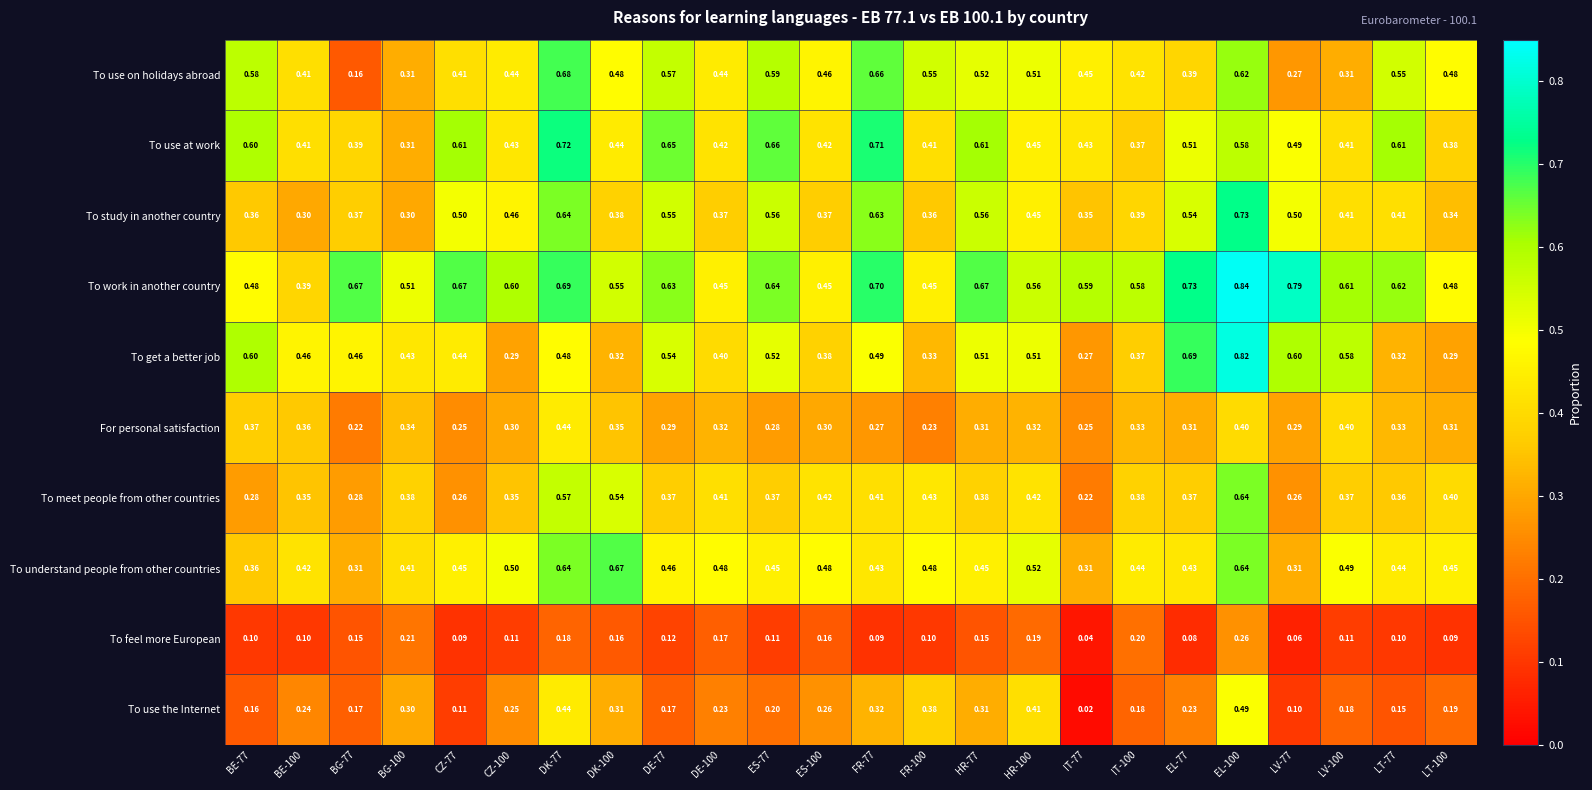

Rank the series by their maximum value, from lowest to highest.

To feel more European, For personal satisfaction, To use the Internet, To meet people from other countries, To understand people from other countries, To use on holidays abroad, To use at work, To study in another country, To get a better job, To work in another country